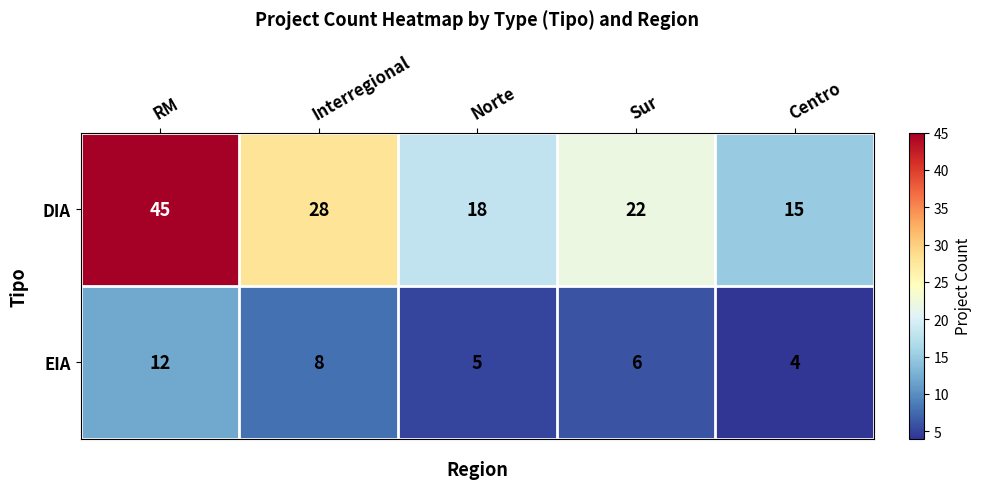

Count the EIA values in the range 5 to 8.

3